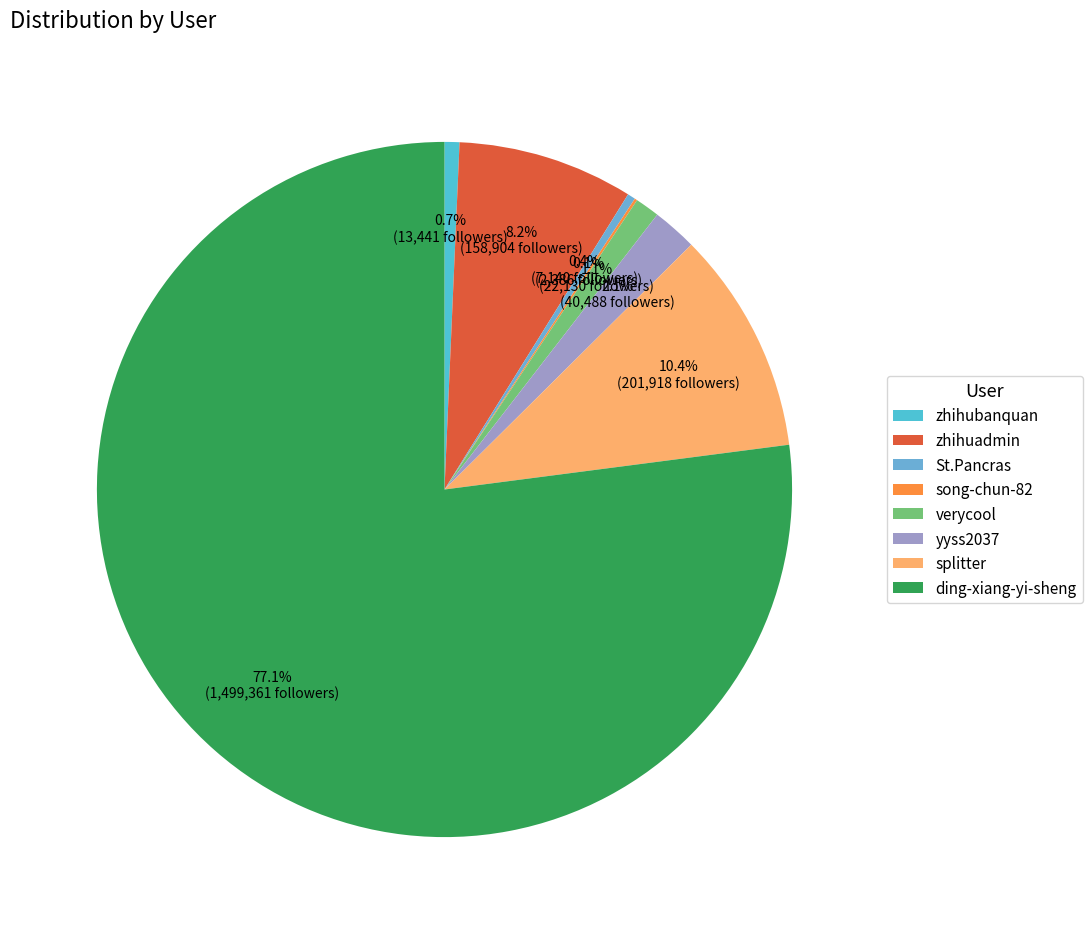

Does ding-xiang-yi-sheng account for over 50% of the chart?

Yes